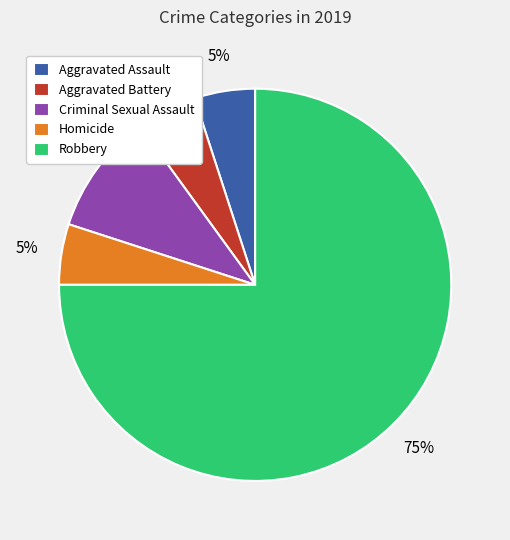

The Criminal Sexual Assault slice represents 4% of the pie. True or false?

False